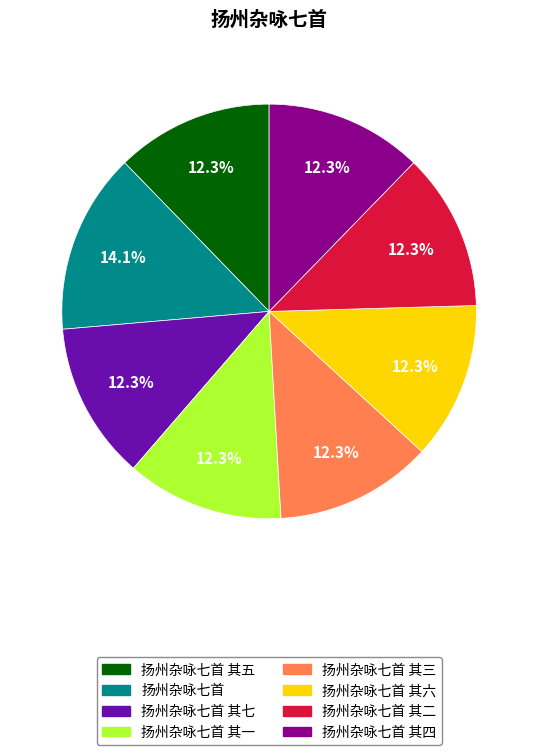

Does any single category account for the majority?

No